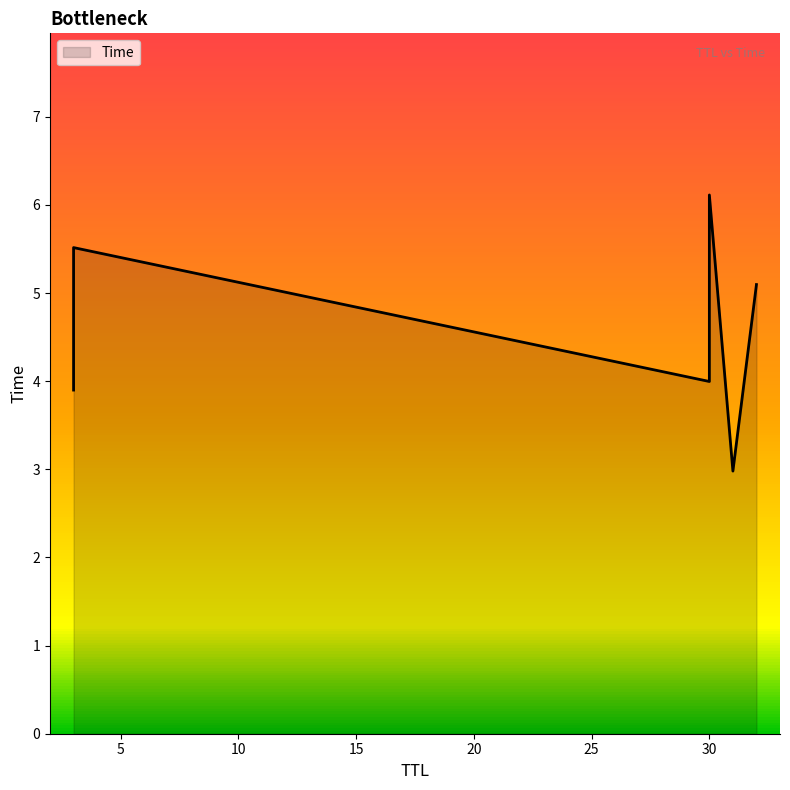

What is the approximate value at 30?

6.1